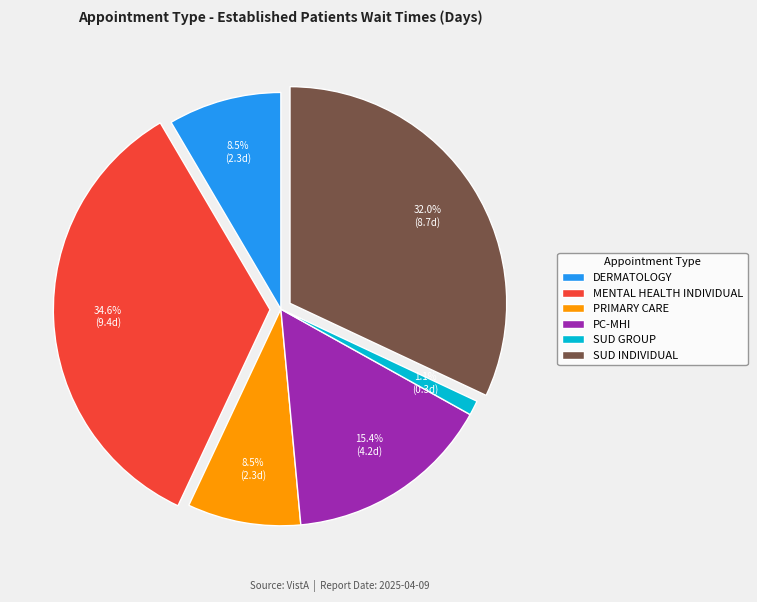

To the nearest percent, what is the average slice percentage?

17%